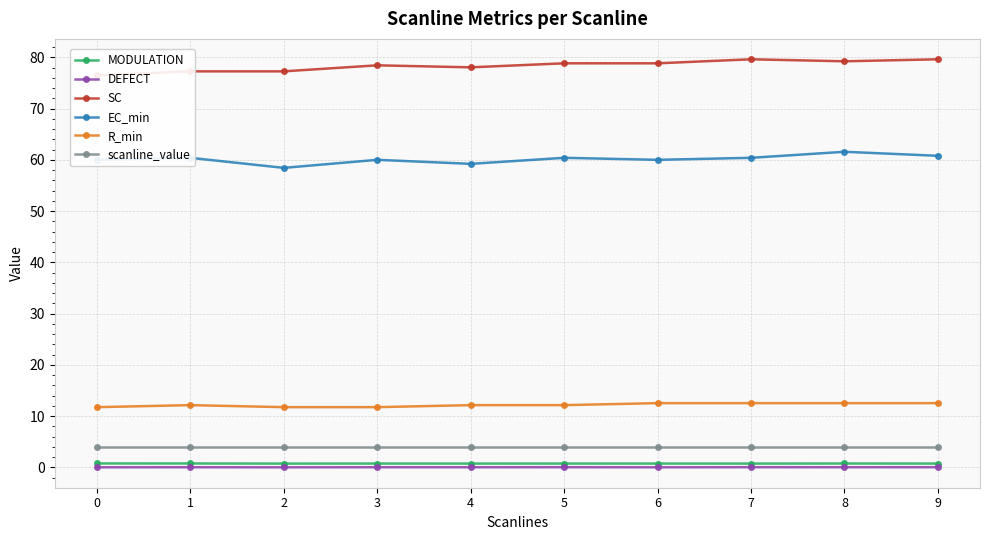

Which series changed the most between 0 and 9?

SC